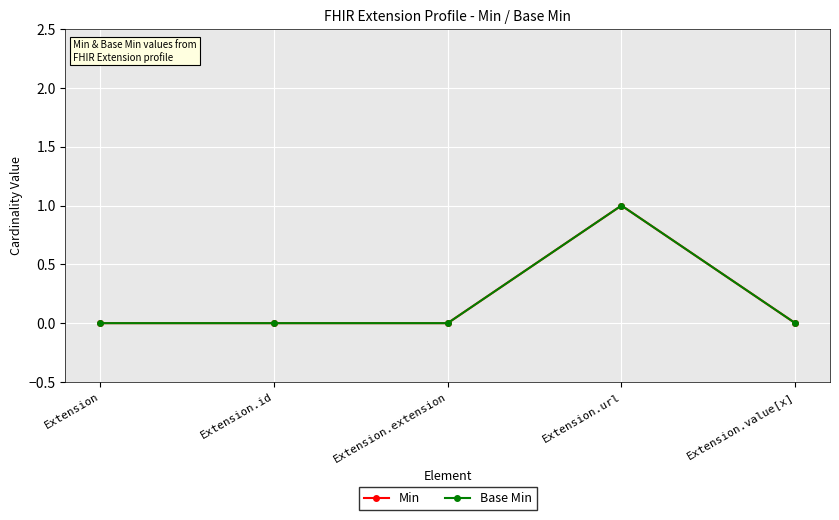

True or false: Base Min and Min cross at least once.

False